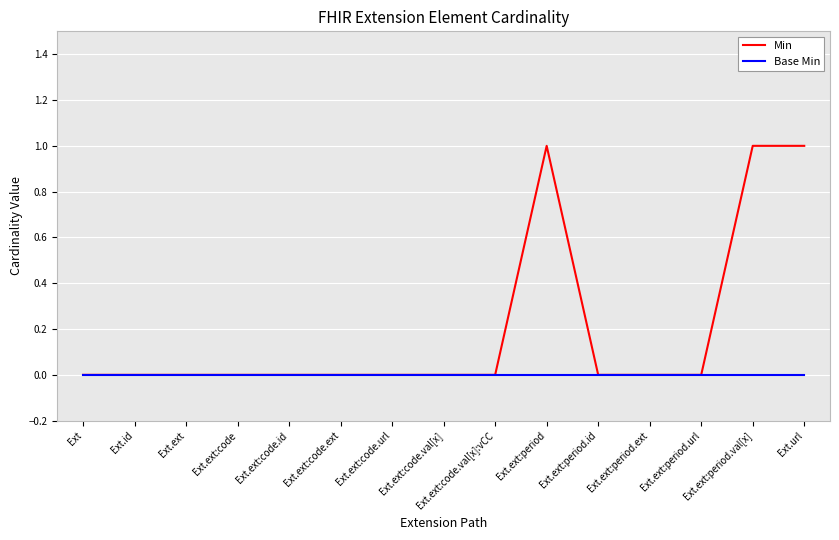

Rank the series by their average value, from lowest to highest.

Base Min, Min